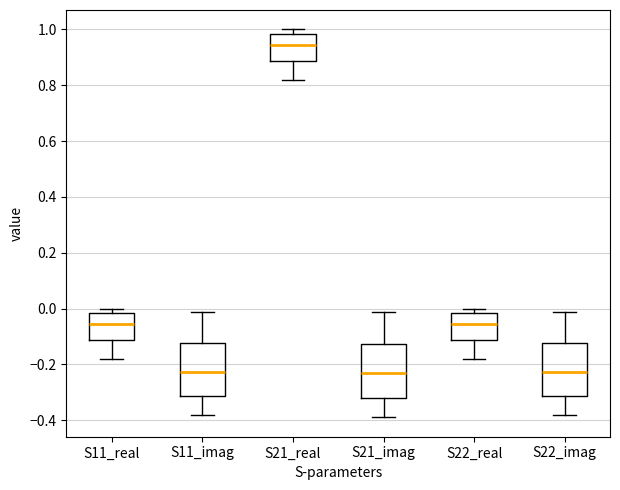

Where does the lower whisker of the box for S22_imag end on the y-axis? The values are not printed on the chart, so give them approximately, as read against the axis.

-0.38